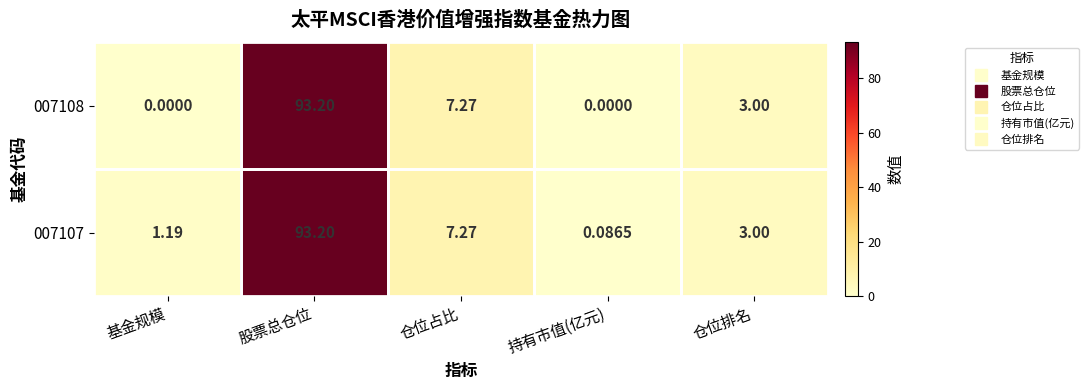

Where does the 007107 series first go above 3?

股票总仓位